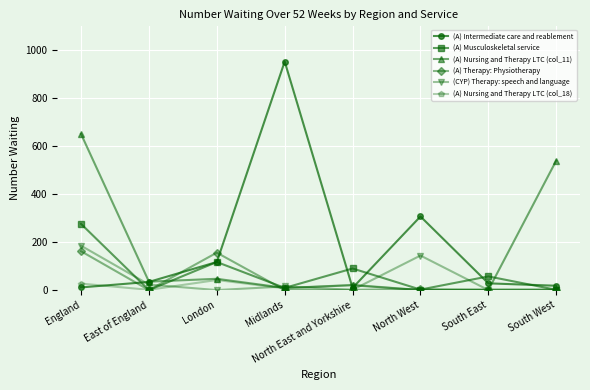

What is the label of the 8th point from the left?

South West